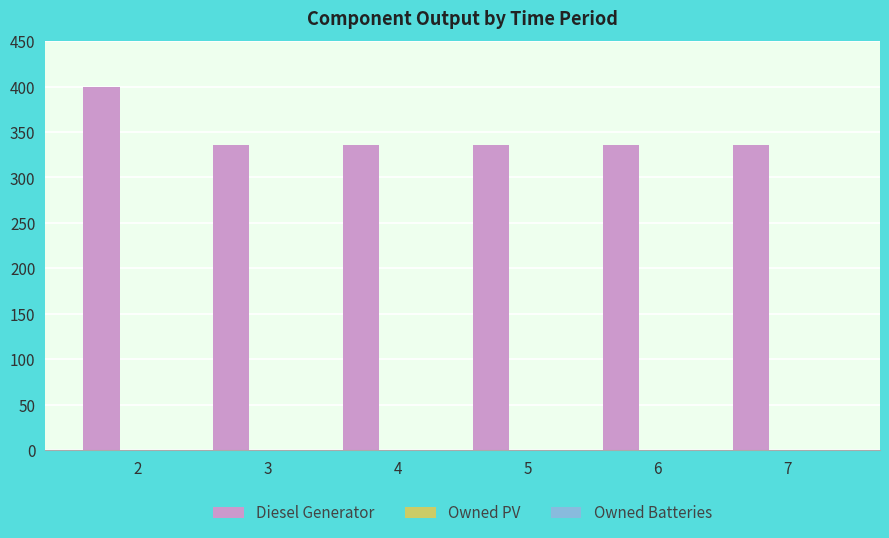

What is the value of the 3rd bar from the left?

336